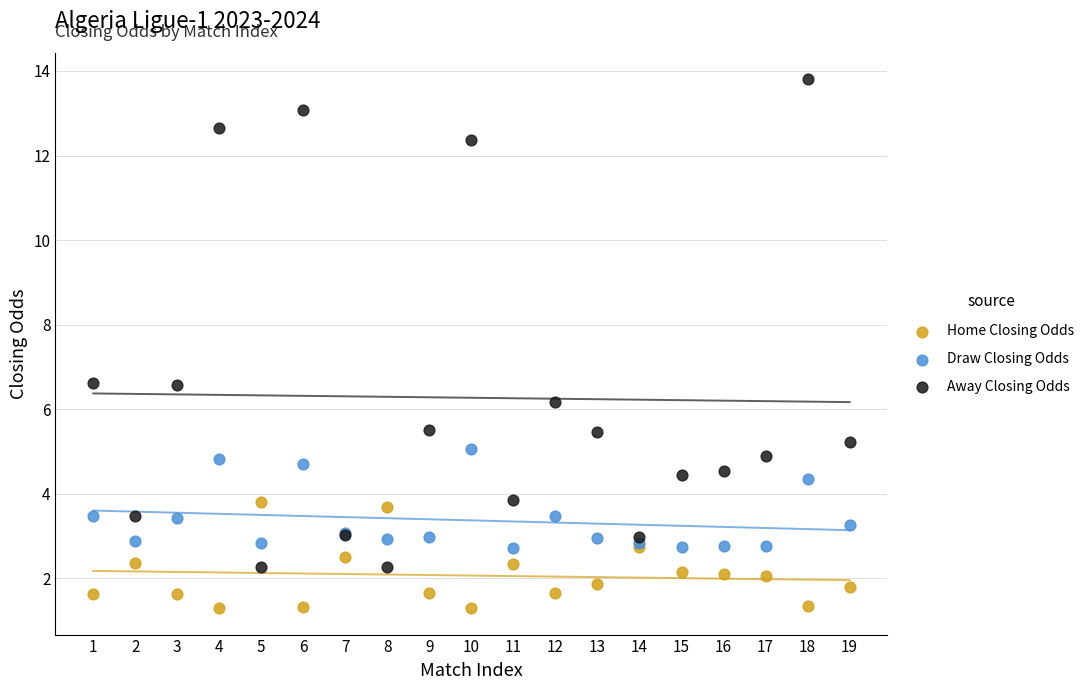

Which series reaches the minimum Y coordinate?

Home Closing Odds